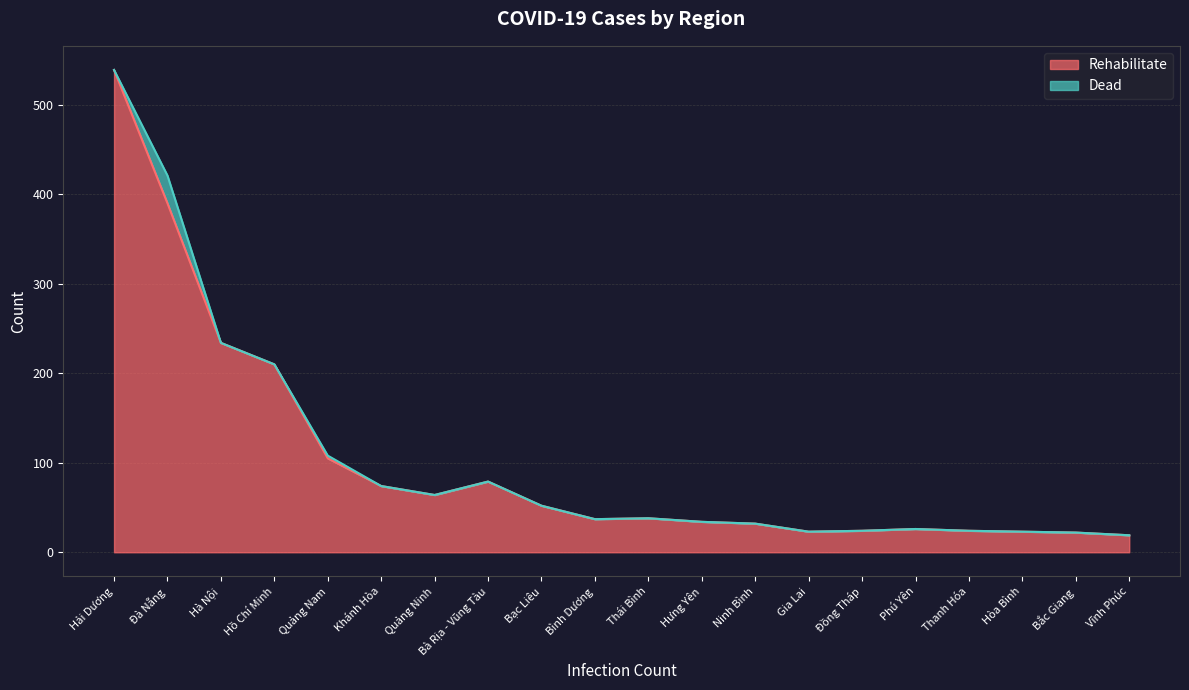

What is the difference between the values at Quảng Ninh and Bạc Liêu?

12